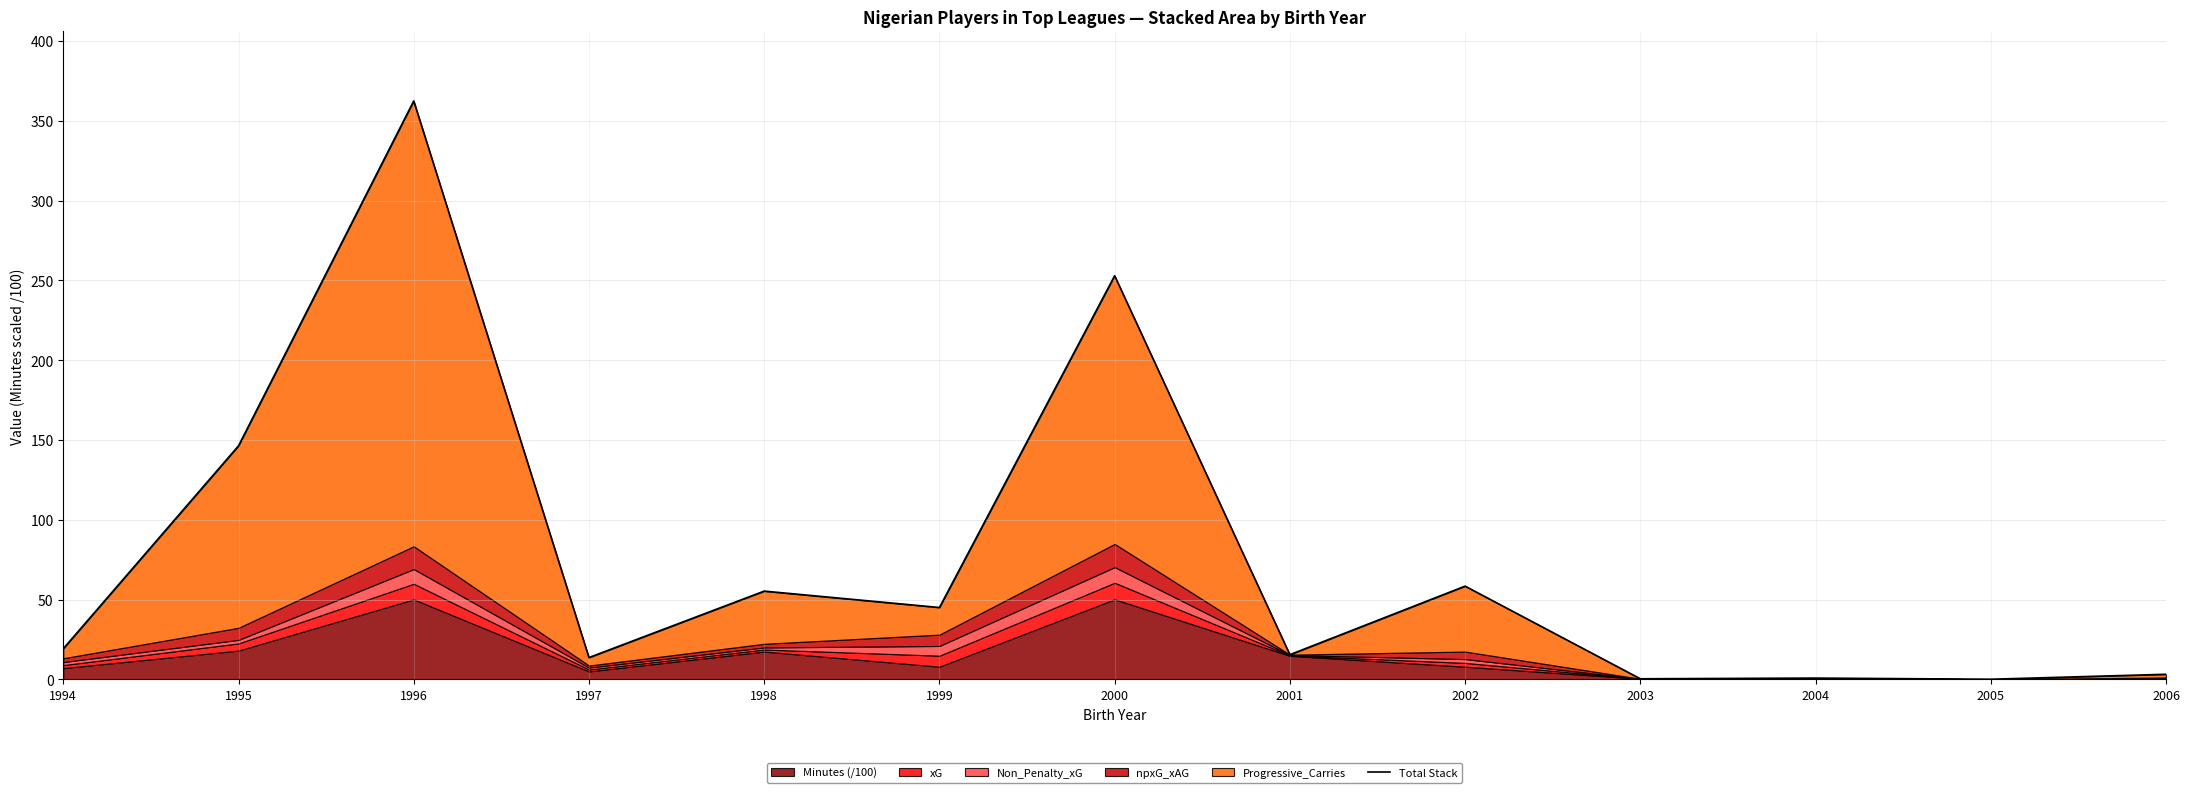

At which category does the chart reach its minimum across all series?

2005